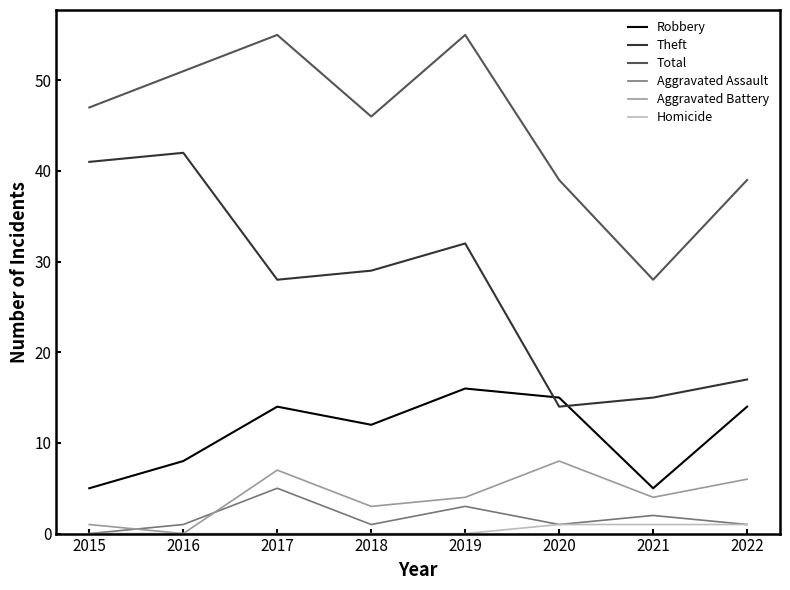

How many Total values are between 39 and 55?

7